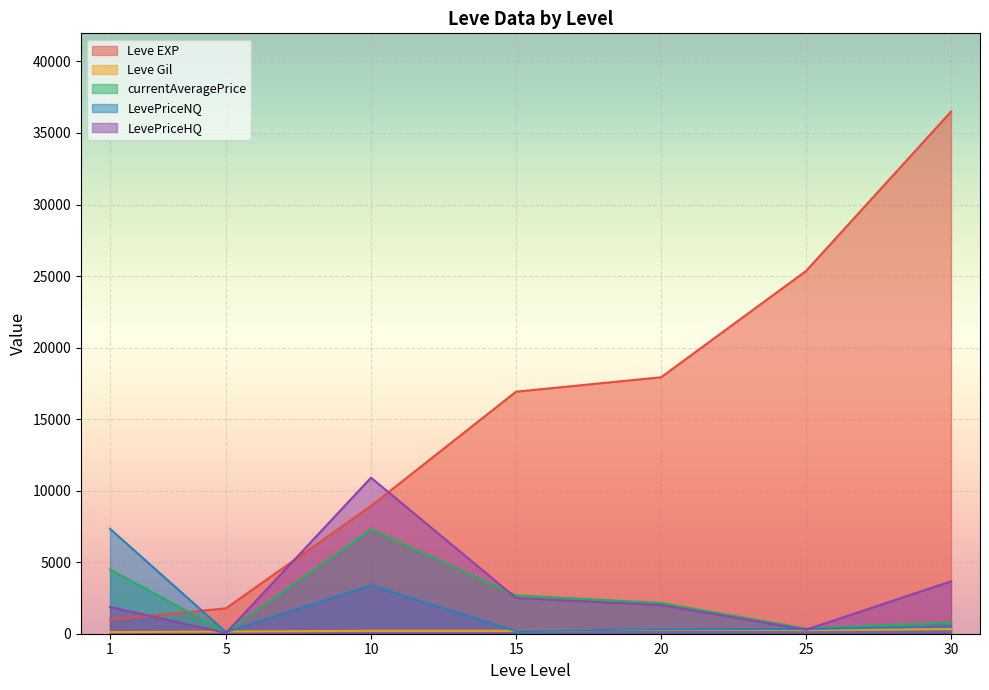

The value of Leve EXP at 1 is 800.0. True or false?

True